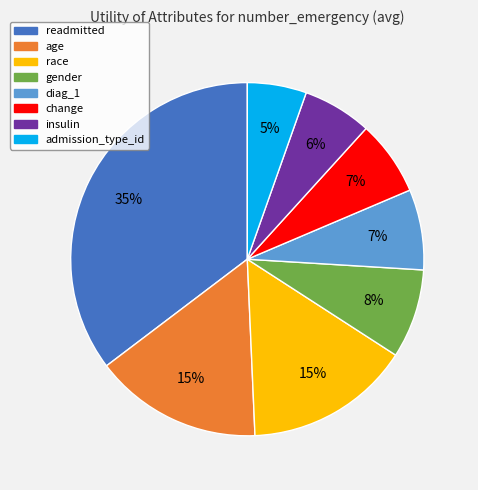

To the nearest percent, what is the average slice percentage?

12%